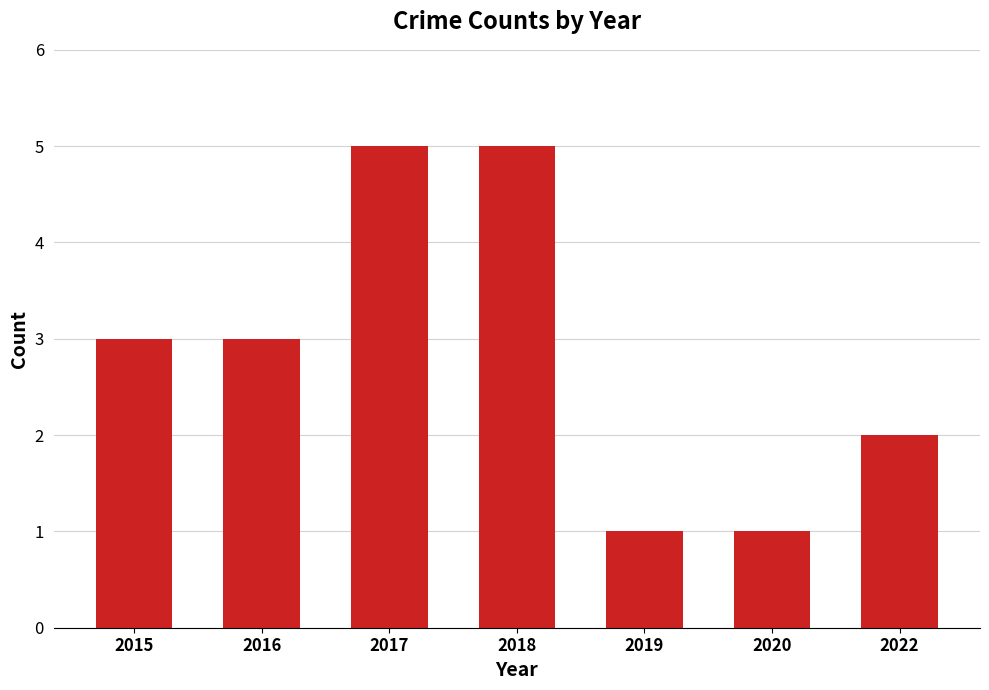

Count the number of data series in this chart.

1